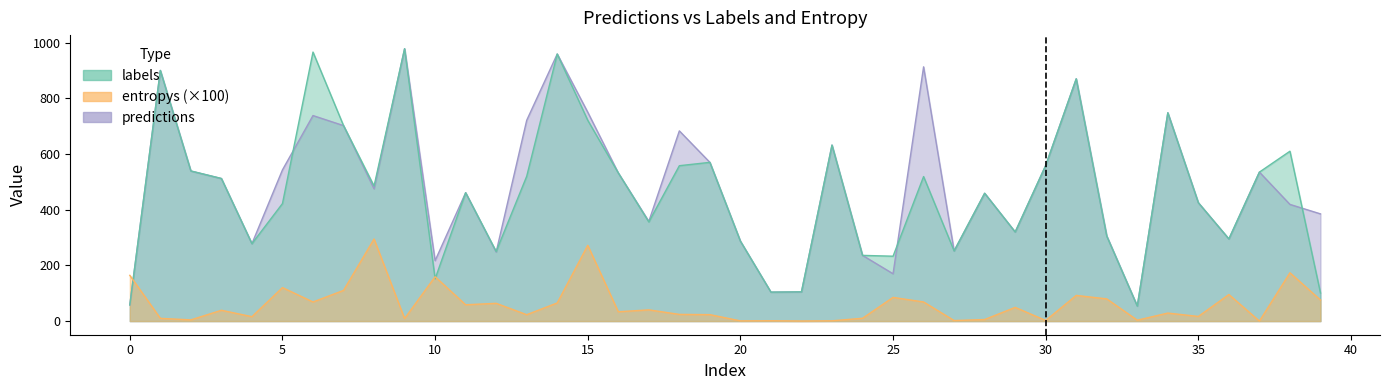

At which category is the sum across all series the highest?

14